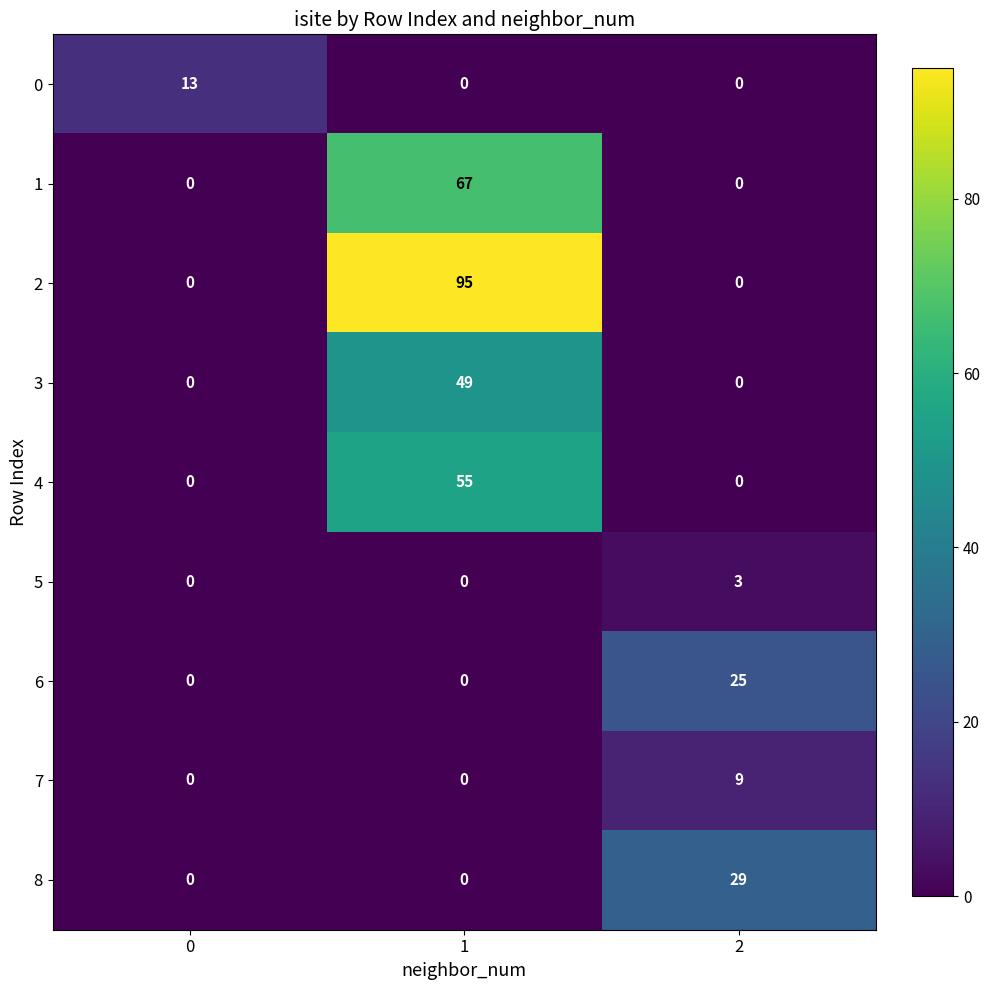

How many categories are shown in the chart?

3